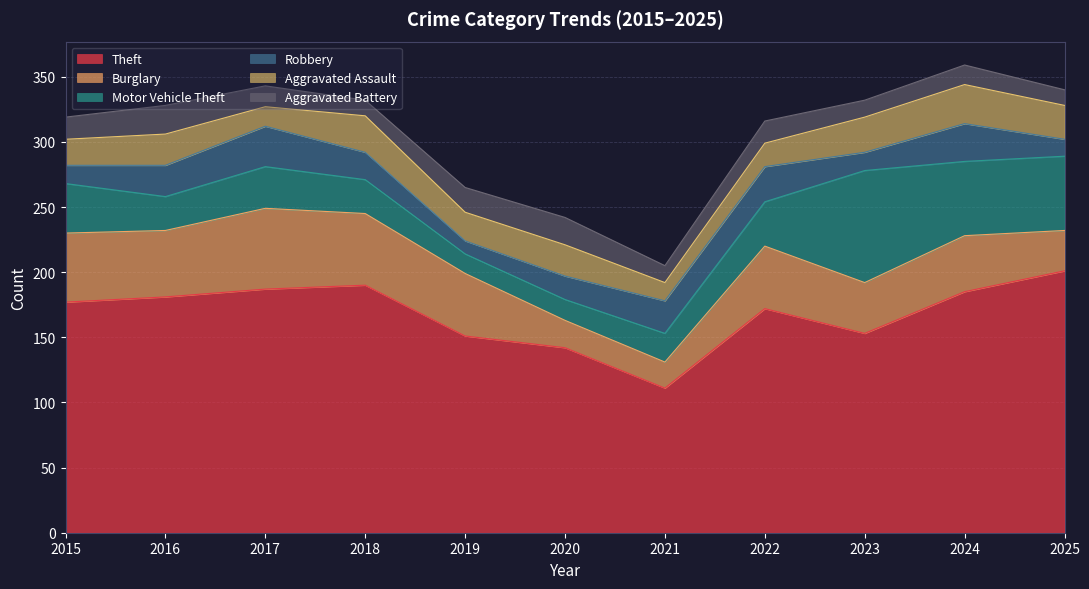

List the series in order of their peak value, highest first.

Theft, Motor Vehicle Theft, Burglary, Robbery, Aggravated Assault, Aggravated Battery